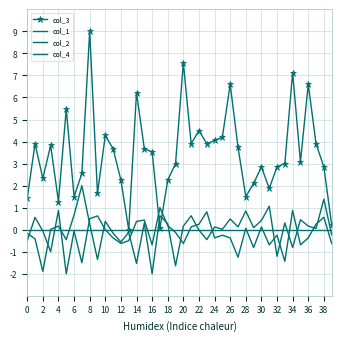

Which series has the widest spread of values?

col_3